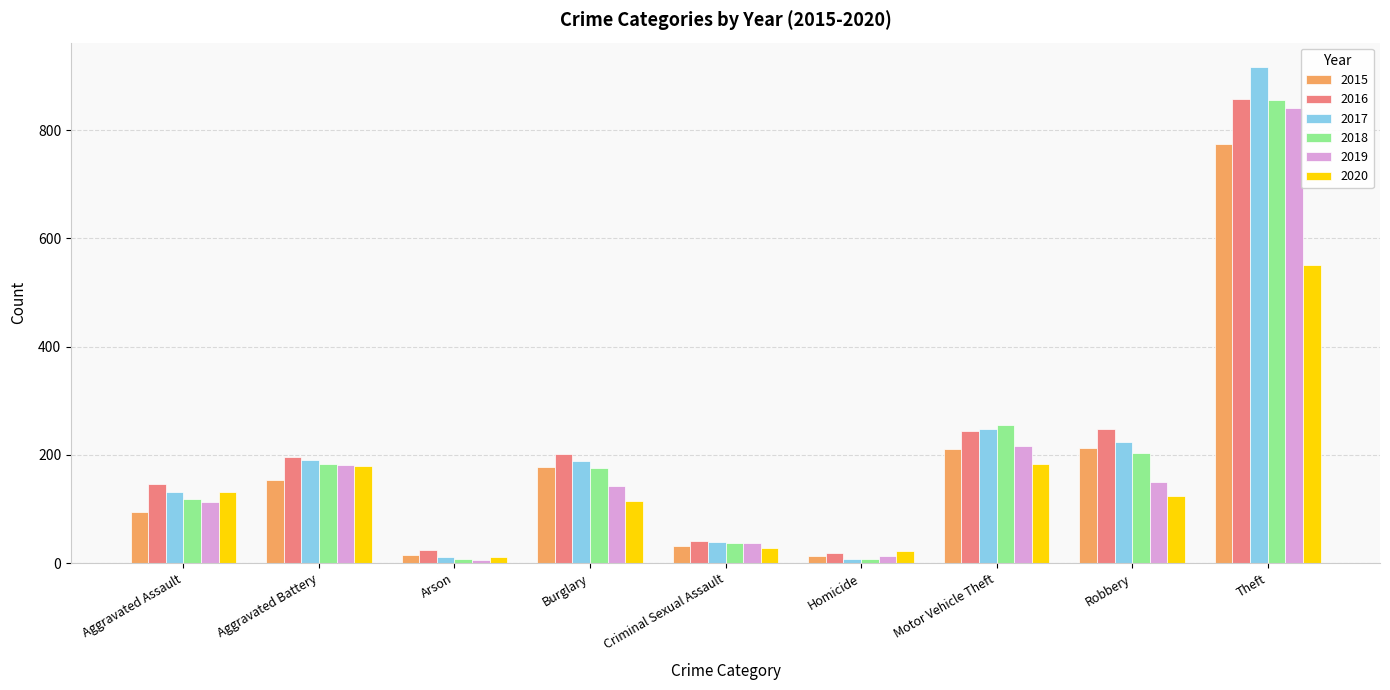

What is the sum of all 2018 values?

1848